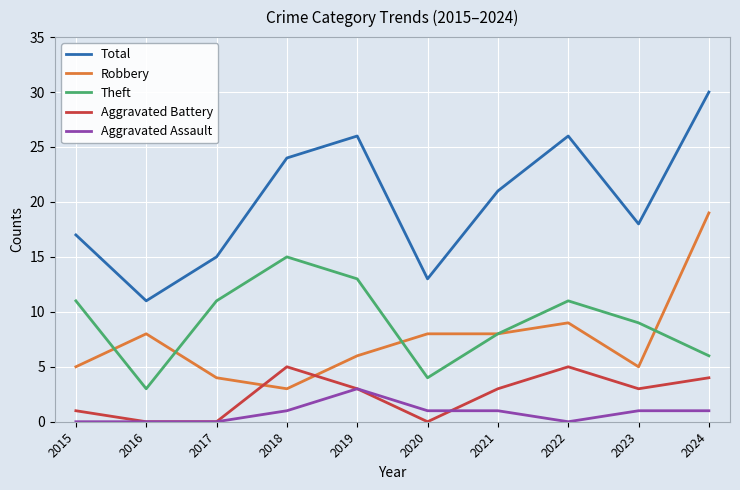

At how many categories does at least one series exceed 20?

5